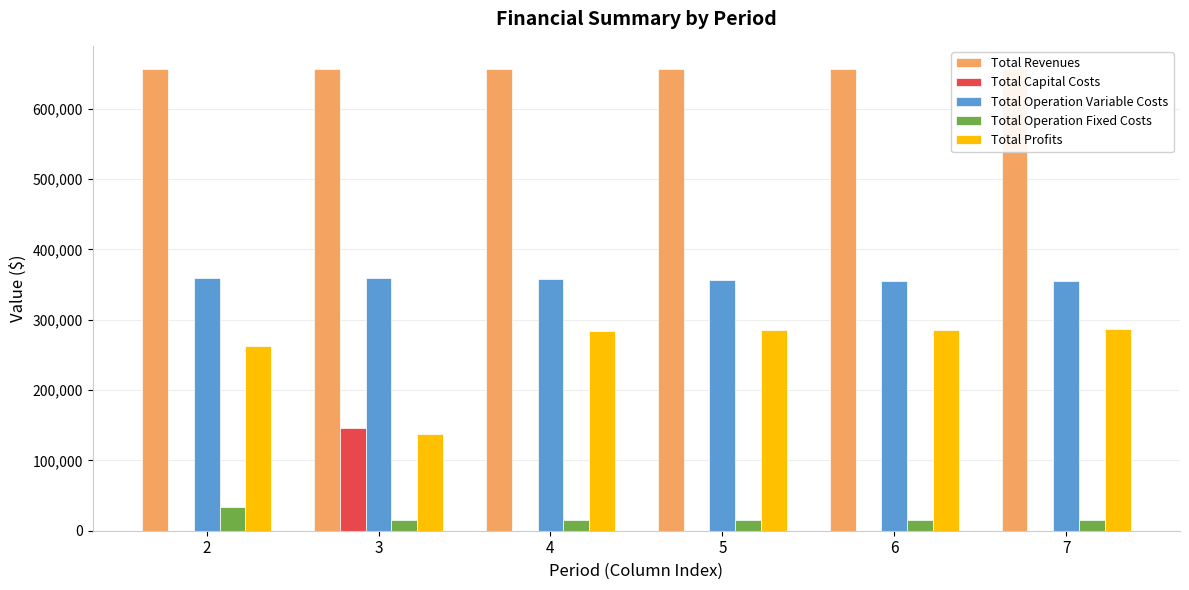

At which category does the chart reach its minimum across all series?

2